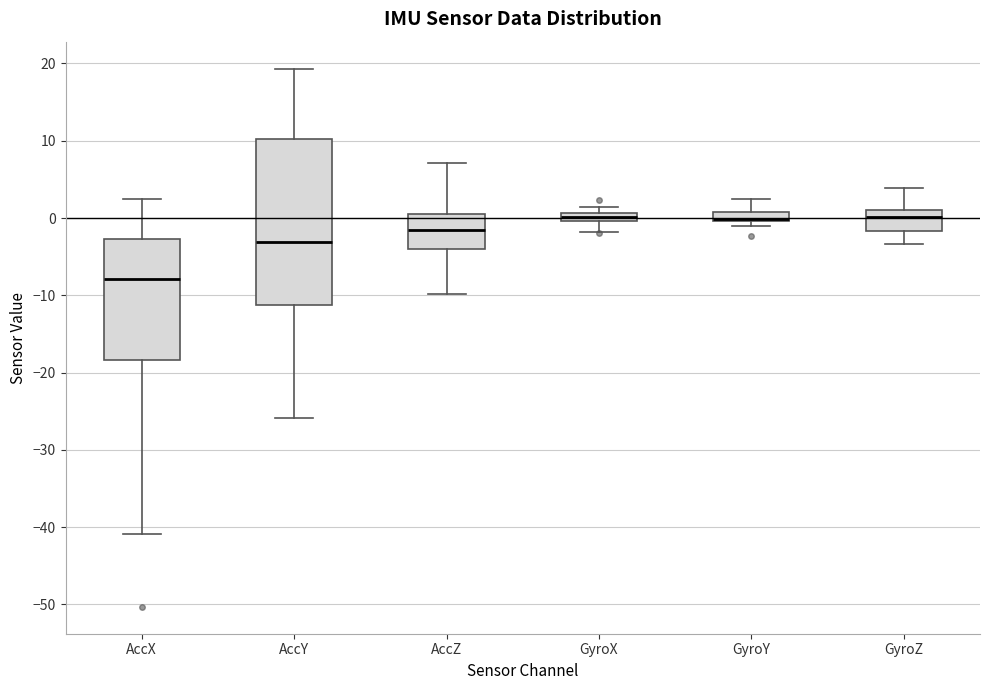

Comparing the boxes themselves (not the whiskers), which one is the tallest?

AccY